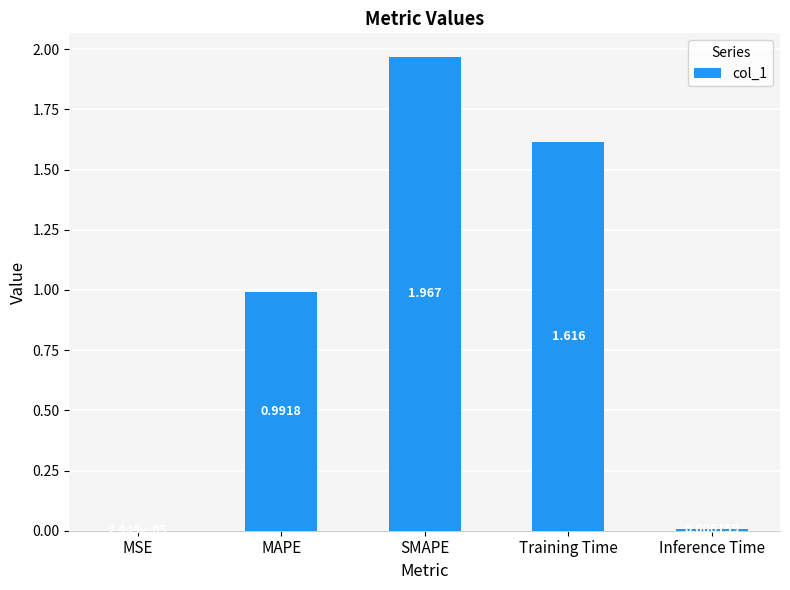

Are the bars horizontal?

No